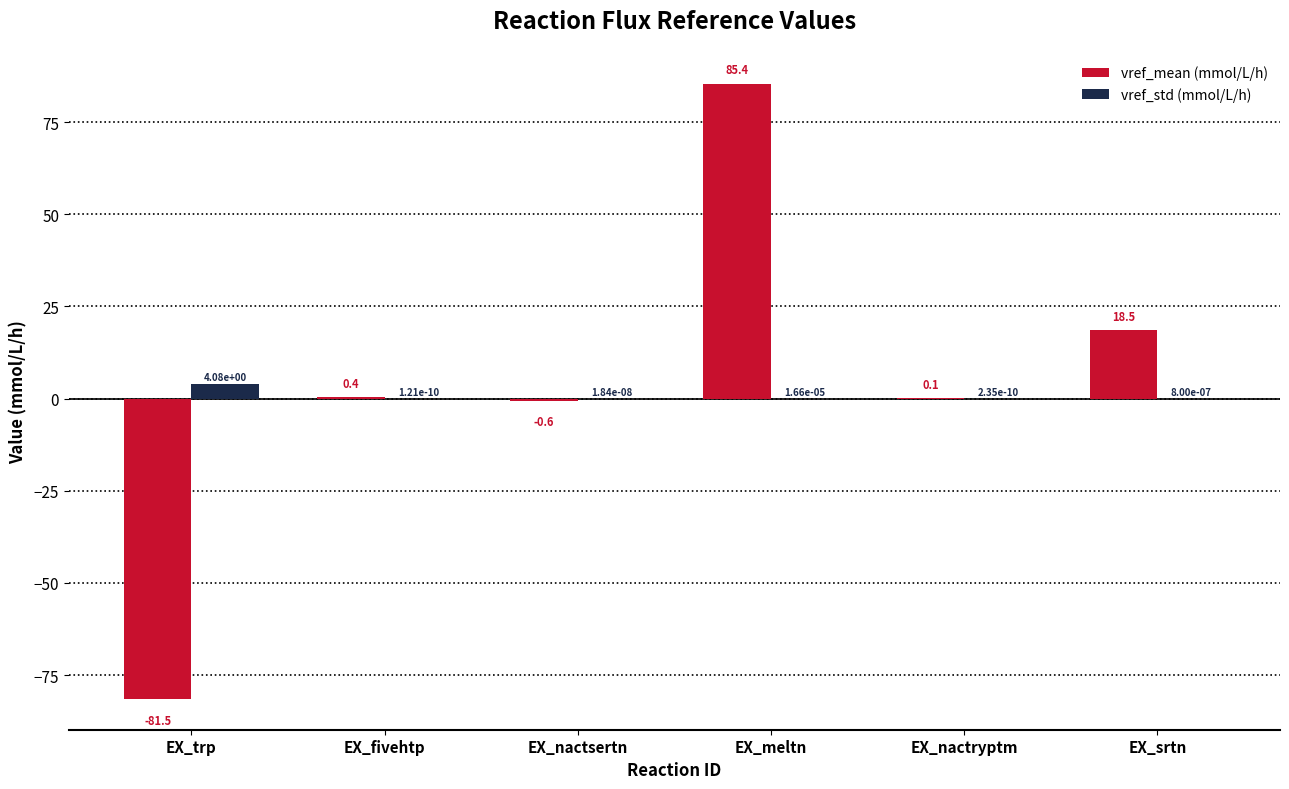

What is the total value across all series at EX_srtn?

18.5